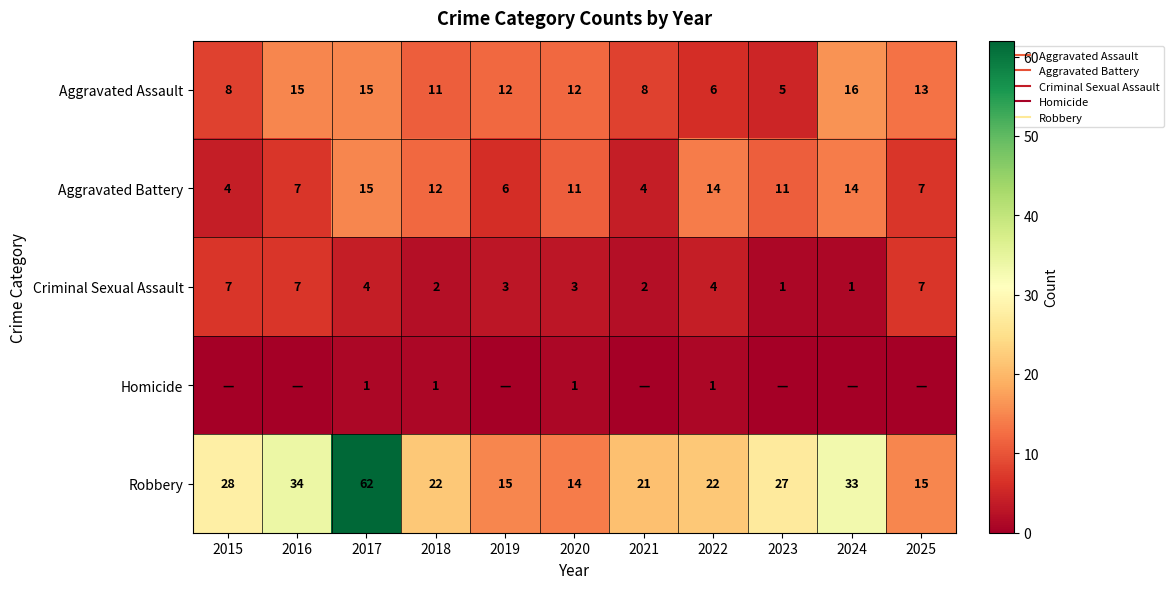

True or false: Homicide has a value of 1 at 2024.

False